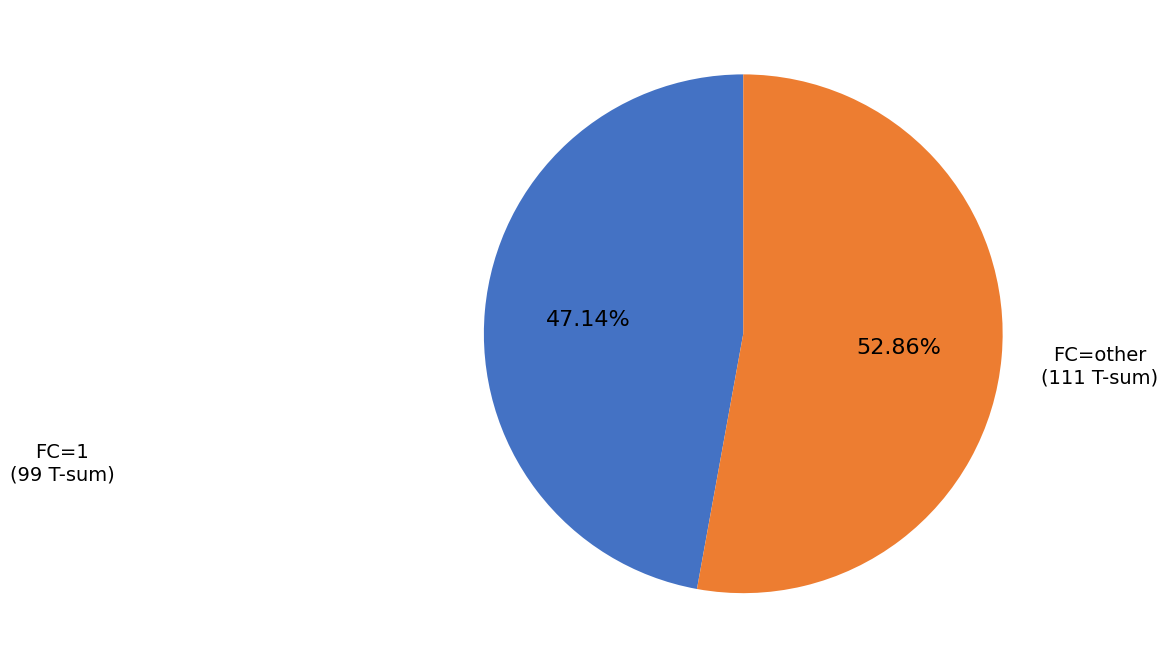

Does any single category account for the majority?

Yes